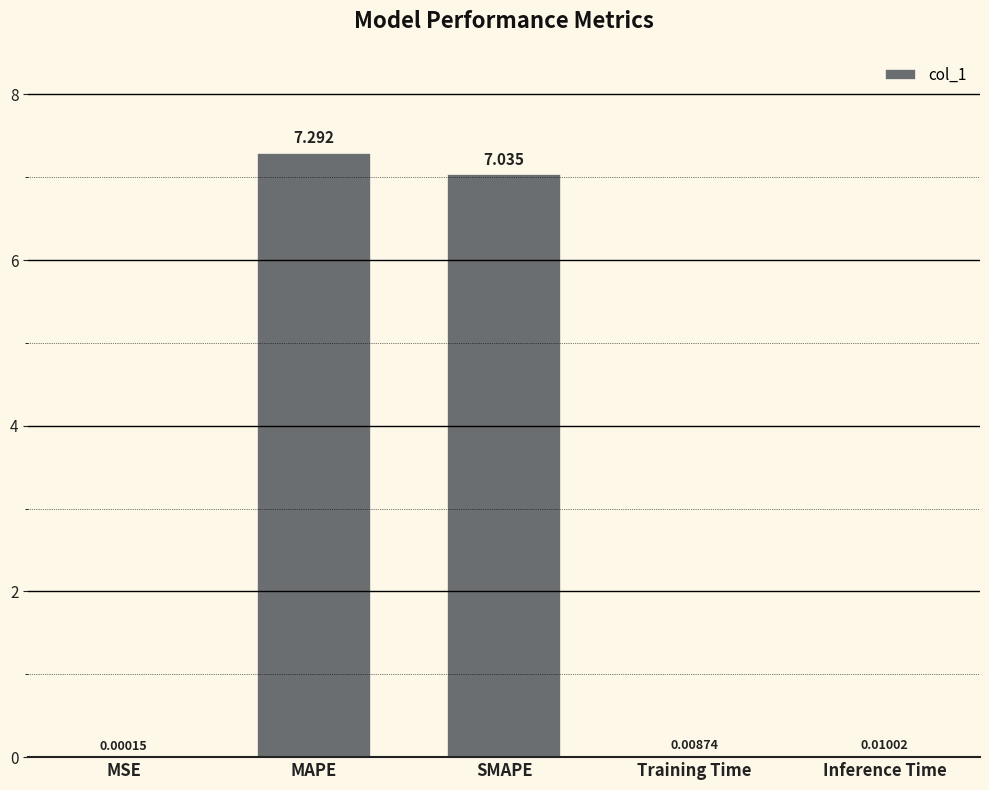

What is the change in value from MSE to MAPE?

+7.3